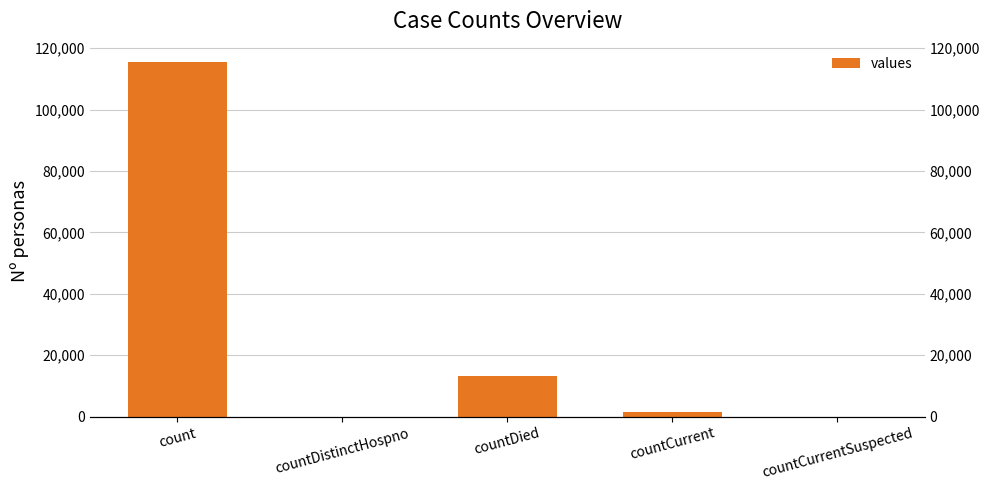

Are the bars horizontal?

No